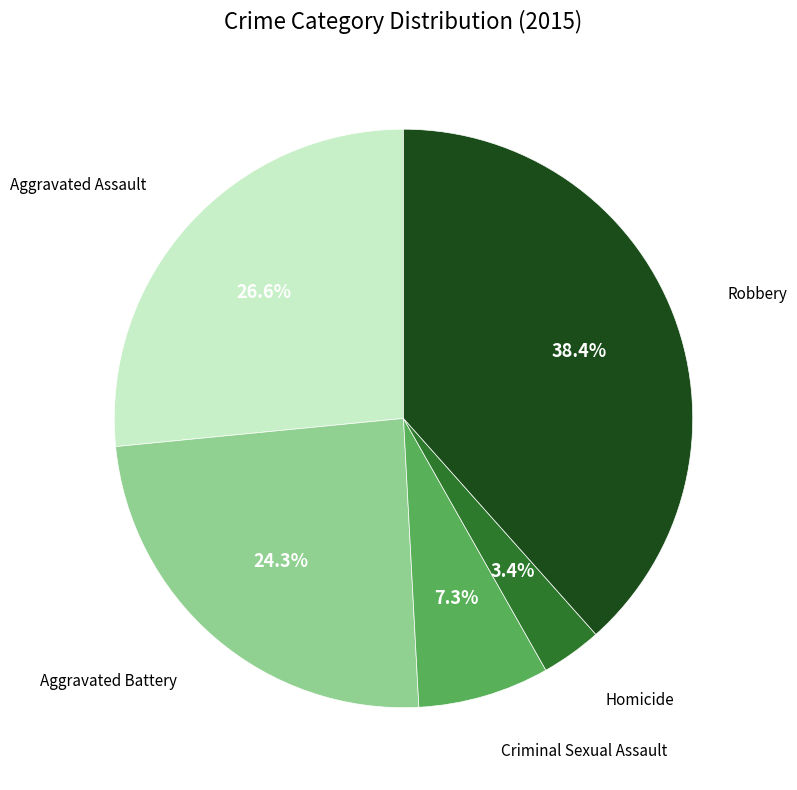

Is there any slice that represents more than half of the pie?

No